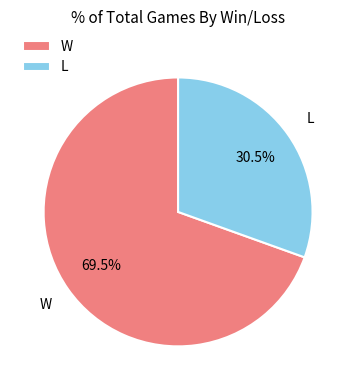

Between W and L, which is larger?

W